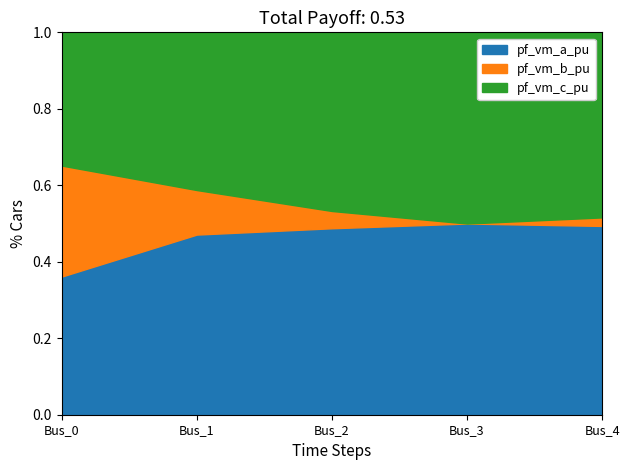

At how many categories does at least one series exceed 0?

5